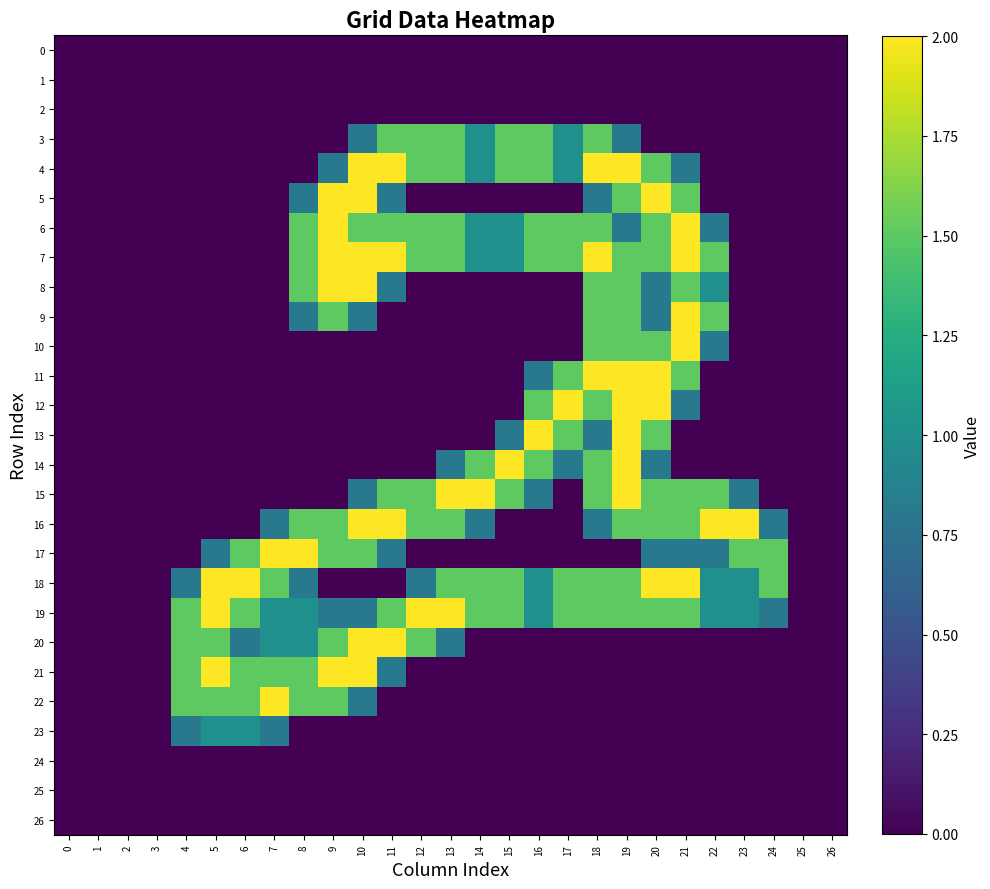

Reading right to left, transcribe all the data shown in this chart.

0: 26=0.0	25=0.0	24=0.0	23=0.0	22=0.0	21=0.0	20=0.0	19=0.0	18=0.0	17=0.0	16=0.0	15=0.0	14=0.0	13=0.0	12=0.0	11=0.0	10=0.0	9=0.0	8=0.0	7=0.0	6=0.0	5=0.0	4=0.0	3=0.0	2=0.0	1=0.0	0=0.0
1: 26=0.0	25=0.0	24=0.0	23=0.0	22=0.0	21=0.0	20=0.0	19=0.0	18=0.0	17=0.0	16=0.0	15=0.0	14=0.0	13=0.0	12=0.0	11=0.0	10=0.0	9=0.0	8=0.0	7=0.0	6=0.0	5=0.0	4=0.0	3=0.0	2=0.0	1=0.0	0=0.0
2: 26=0.0	25=0.0	24=0.0	23=0.0	22=0.0	21=0.0	20=0.0	19=0.0	18=0.0	17=0.0	16=0.0	15=0.0	14=0.0	13=0.0	12=0.0	11=0.0	10=0.0	9=0.0	8=0.0	7=0.0	6=0.0	5=0.0	4=0.0	3=0.0	2=0.0	1=0.0	0=0.0
3: 26=0.0	25=0.0	24=0.0	23=0.0	22=0.0	21=0.0	20=0.0	19=0.8	18=1.5	17=1.0	16=1.5	15=1.5	14=1.0	13=1.5	12=1.5	11=1.5	10=0.8	9=0.0	8=0.0	7=0.0	6=0.0	5=0.0	4=0.0	3=0.0	2=0.0	1=0.0	0=0.0
4: 26=0.0	25=0.0	24=0.0	23=0.0	22=0.0	21=0.8	20=1.5	19=2.0	18=2.0	17=1.0	16=1.5	15=1.5	14=1.0	13=1.5	12=1.5	11=2.0	10=2.0	9=0.8	8=0.0	7=0.0	6=0.0	5=0.0	4=0.0	3=0.0	2=0.0	1=0.0	0=0.0
5: 26=0.0	25=0.0	24=0.0	23=0.0	22=0.0	21=1.5	20=2.0	19=1.5	18=0.8	17=0.0	16=0.0	15=0.0	14=0.0	13=0.0	12=0.0	11=0.8	10=2.0	9=2.0	8=0.8	7=0.0	6=0.0	5=0.0	4=0.0	3=0.0	2=0.0	1=0.0	0=0.0
6: 26=0.0	25=0.0	24=0.0	23=0.0	22=0.8	21=2.0	20=1.5	19=0.8	18=1.5	17=1.5	16=1.5	15=1.0	14=1.0	13=1.5	12=1.5	11=1.5	10=1.5	9=2.0	8=1.5	7=0.0	6=0.0	5=0.0	4=0.0	3=0.0	2=0.0	1=0.0	0=0.0
7: 26=0.0	25=0.0	24=0.0	23=0.0	22=1.5	21=2.0	20=1.5	19=1.5	18=2.0	17=1.5	16=1.5	15=1.0	14=1.0	13=1.5	12=1.5	11=2.0	10=2.0	9=2.0	8=1.5	7=0.0	6=0.0	5=0.0	4=0.0	3=0.0	2=0.0	1=0.0	0=0.0
8: 26=0.0	25=0.0	24=0.0	23=0.0	22=1.0	21=1.5	20=0.8	19=1.5	18=1.5	17=0.0	16=0.0	15=0.0	14=0.0	13=0.0	12=0.0	11=0.8	10=2.0	9=2.0	8=1.5	7=0.0	6=0.0	5=0.0	4=0.0	3=0.0	2=0.0	1=0.0	0=0.0
9: 26=0.0	25=0.0	24=0.0	23=0.0	22=1.5	21=2.0	20=0.8	19=1.5	18=1.5	17=0.0	16=0.0	15=0.0	14=0.0	13=0.0	12=0.0	11=0.0	10=0.8	9=1.5	8=0.8	7=0.0	6=0.0	5=0.0	4=0.0	3=0.0	2=0.0	1=0.0	0=0.0
10: 26=0.0	25=0.0	24=0.0	23=0.0	22=0.8	21=2.0	20=1.5	19=1.5	18=1.5	17=0.0	16=0.0	15=0.0	14=0.0	13=0.0	12=0.0	11=0.0	10=0.0	9=0.0	8=0.0	7=0.0	6=0.0	5=0.0	4=0.0	3=0.0	2=0.0	1=0.0	0=0.0
11: 26=0.0	25=0.0	24=0.0	23=0.0	22=0.0	21=1.5	20=2.0	19=2.0	18=2.0	17=1.5	16=0.8	15=0.0	14=0.0	13=0.0	12=0.0	11=0.0	10=0.0	9=0.0	8=0.0	7=0.0	6=0.0	5=0.0	4=0.0	3=0.0	2=0.0	1=0.0	0=0.0
12: 26=0.0	25=0.0	24=0.0	23=0.0	22=0.0	21=0.8	20=2.0	19=2.0	18=1.5	17=2.0	16=1.5	15=0.0	14=0.0	13=0.0	12=0.0	11=0.0	10=0.0	9=0.0	8=0.0	7=0.0	6=0.0	5=0.0	4=0.0	3=0.0	2=0.0	1=0.0	0=0.0
13: 26=0.0	25=0.0	24=0.0	23=0.0	22=0.0	21=0.0	20=1.5	19=2.0	18=0.8	17=1.5	16=2.0	15=0.8	14=0.0	13=0.0	12=0.0	11=0.0	10=0.0	9=0.0	8=0.0	7=0.0	6=0.0	5=0.0	4=0.0	3=0.0	2=0.0	1=0.0	0=0.0
14: 26=0.0	25=0.0	24=0.0	23=0.0	22=0.0	21=0.0	20=0.8	19=2.0	18=1.5	17=0.8	16=1.5	15=2.0	14=1.5	13=0.8	12=0.0	11=0.0	10=0.0	9=0.0	8=0.0	7=0.0	6=0.0	5=0.0	4=0.0	3=0.0	2=0.0	1=0.0	0=0.0
15: 26=0.0	25=0.0	24=0.0	23=0.8	22=1.5	21=1.5	20=1.5	19=2.0	18=1.5	17=0.0	16=0.8	15=1.5	14=2.0	13=2.0	12=1.5	11=1.5	10=0.8	9=0.0	8=0.0	7=0.0	6=0.0	5=0.0	4=0.0	3=0.0	2=0.0	1=0.0	0=0.0
16: 26=0.0	25=0.0	24=0.8	23=2.0	22=2.0	21=1.5	20=1.5	19=1.5	18=0.8	17=0.0	16=0.0	15=0.0	14=0.8	13=1.5	12=1.5	11=2.0	10=2.0	9=1.5	8=1.5	7=0.8	6=0.0	5=0.0	4=0.0	3=0.0	2=0.0	1=0.0	0=0.0
17: 26=0.0	25=0.0	24=1.5	23=1.5	22=0.8	21=0.8	20=0.8	19=0.0	18=0.0	17=0.0	16=0.0	15=0.0	14=0.0	13=0.0	12=0.0	11=0.8	10=1.5	9=1.5	8=2.0	7=2.0	6=1.5	5=0.8	4=0.0	3=0.0	2=0.0	1=0.0	0=0.0
18: 26=0.0	25=0.0	24=1.5	23=1.0	22=1.0	21=2.0	20=2.0	19=1.5	18=1.5	17=1.5	16=1.0	15=1.5	14=1.5	13=1.5	12=0.8	11=0.0	10=0.0	9=0.0	8=0.8	7=1.5	6=2.0	5=2.0	4=0.8	3=0.0	2=0.0	1=0.0	0=0.0
19: 26=0.0	25=0.0	24=0.8	23=1.0	22=1.0	21=1.5	20=1.5	19=1.5	18=1.5	17=1.5	16=1.0	15=1.5	14=1.5	13=2.0	12=2.0	11=1.5	10=0.8	9=0.8	8=1.0	7=1.0	6=1.5	5=2.0	4=1.5	3=0.0	2=0.0	1=0.0	0=0.0
20: 26=0.0	25=0.0	24=0.0	23=0.0	22=0.0	21=0.0	20=0.0	19=0.0	18=0.0	17=0.0	16=0.0	15=0.0	14=0.0	13=0.8	12=1.5	11=2.0	10=2.0	9=1.5	8=1.0	7=1.0	6=0.8	5=1.5	4=1.5	3=0.0	2=0.0	1=0.0	0=0.0
21: 26=0.0	25=0.0	24=0.0	23=0.0	22=0.0	21=0.0	20=0.0	19=0.0	18=0.0	17=0.0	16=0.0	15=0.0	14=0.0	13=0.0	12=0.0	11=0.8	10=2.0	9=2.0	8=1.5	7=1.5	6=1.5	5=2.0	4=1.5	3=0.0	2=0.0	1=0.0	0=0.0
22: 26=0.0	25=0.0	24=0.0	23=0.0	22=0.0	21=0.0	20=0.0	19=0.0	18=0.0	17=0.0	16=0.0	15=0.0	14=0.0	13=0.0	12=0.0	11=0.0	10=0.8	9=1.5	8=1.5	7=2.0	6=1.5	5=1.5	4=1.5	3=0.0	2=0.0	1=0.0	0=0.0
23: 26=0.0	25=0.0	24=0.0	23=0.0	22=0.0	21=0.0	20=0.0	19=0.0	18=0.0	17=0.0	16=0.0	15=0.0	14=0.0	13=0.0	12=0.0	11=0.0	10=0.0	9=0.0	8=0.0	7=0.8	6=1.0	5=1.0	4=0.8	3=0.0	2=0.0	1=0.0	0=0.0
24: 26=0.0	25=0.0	24=0.0	23=0.0	22=0.0	21=0.0	20=0.0	19=0.0	18=0.0	17=0.0	16=0.0	15=0.0	14=0.0	13=0.0	12=0.0	11=0.0	10=0.0	9=0.0	8=0.0	7=0.0	6=0.0	5=0.0	4=0.0	3=0.0	2=0.0	1=0.0	0=0.0
25: 26=0.0	25=0.0	24=0.0	23=0.0	22=0.0	21=0.0	20=0.0	19=0.0	18=0.0	17=0.0	16=0.0	15=0.0	14=0.0	13=0.0	12=0.0	11=0.0	10=0.0	9=0.0	8=0.0	7=0.0	6=0.0	5=0.0	4=0.0	3=0.0	2=0.0	1=0.0	0=0.0
26: 26=0.0	25=0.0	24=0.0	23=0.0	22=0.0	21=0.0	20=0.0	19=0.0	18=0.0	17=0.0	16=0.0	15=0.0	14=0.0	13=0.0	12=0.0	11=0.0	10=0.0	9=0.0	8=0.0	7=0.0	6=0.0	5=0.0	4=0.0	3=0.0	2=0.0	1=0.0	0=0.0